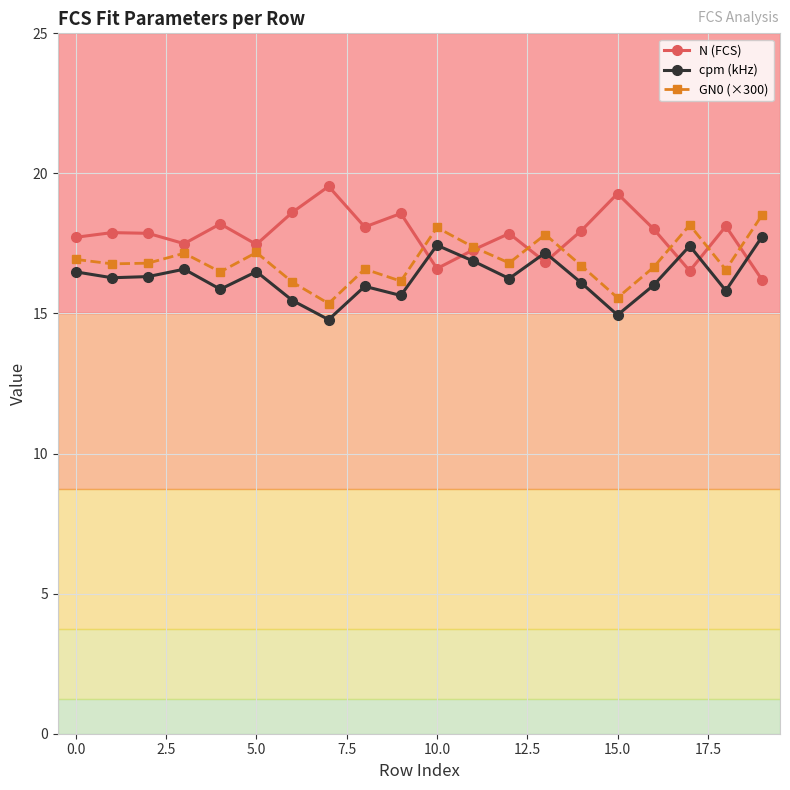

What is the smallest value displayed?

14.8